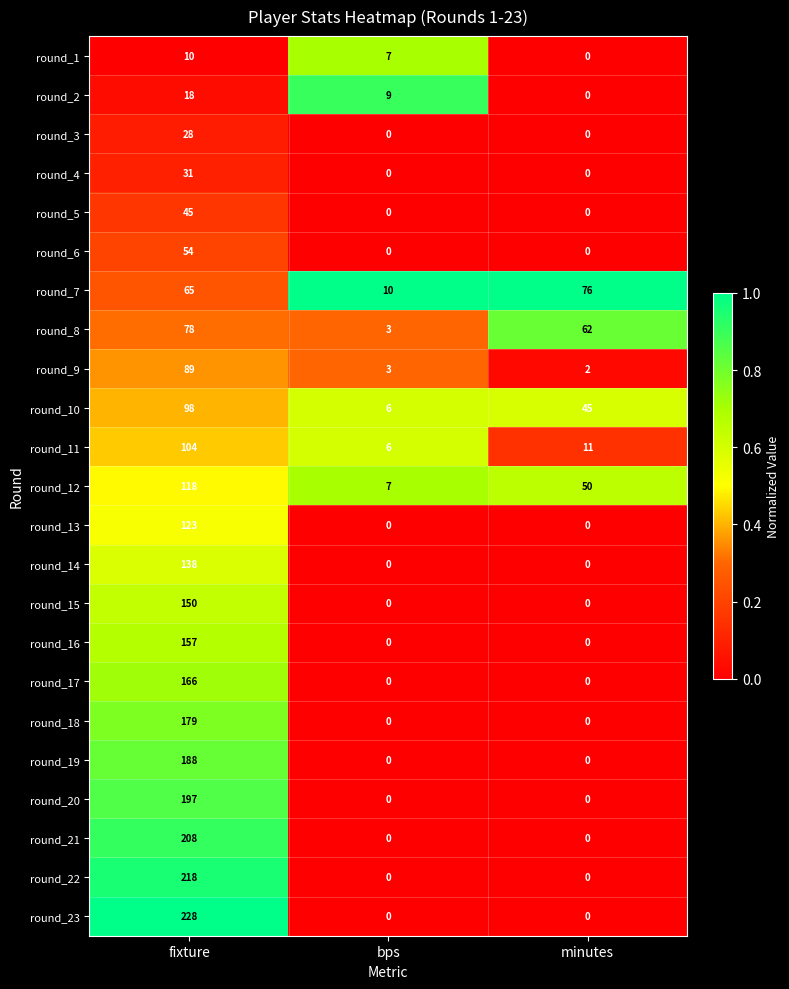

The value of round_17 at fixture is 166. True or false?

True